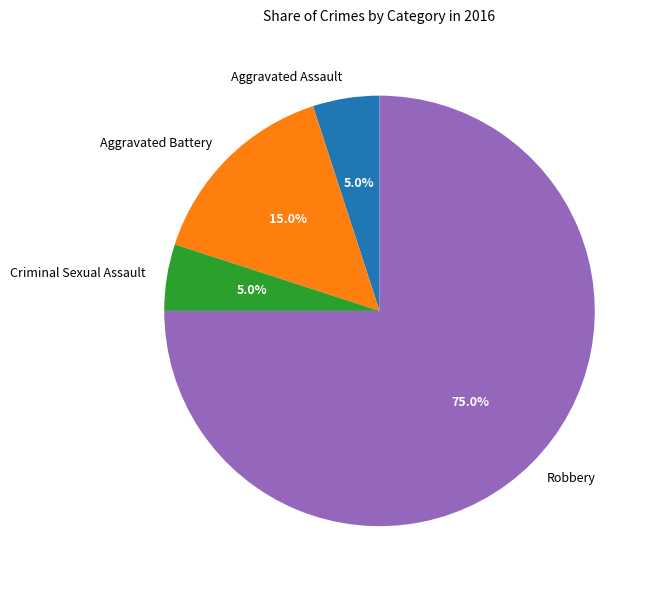

To the nearest percent, what percentage of the pie is Criminal Sexual Assault?

5%